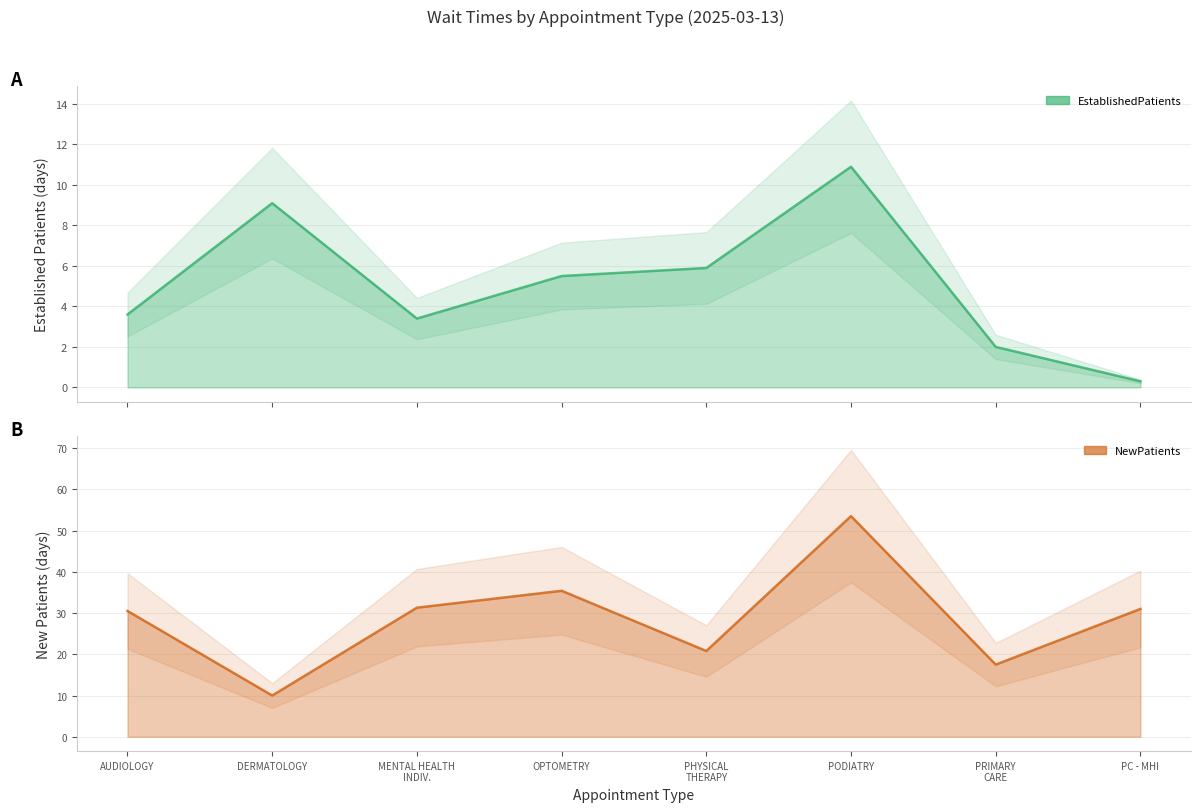

At which label is NewPatients closest to 31?

PC - MHI